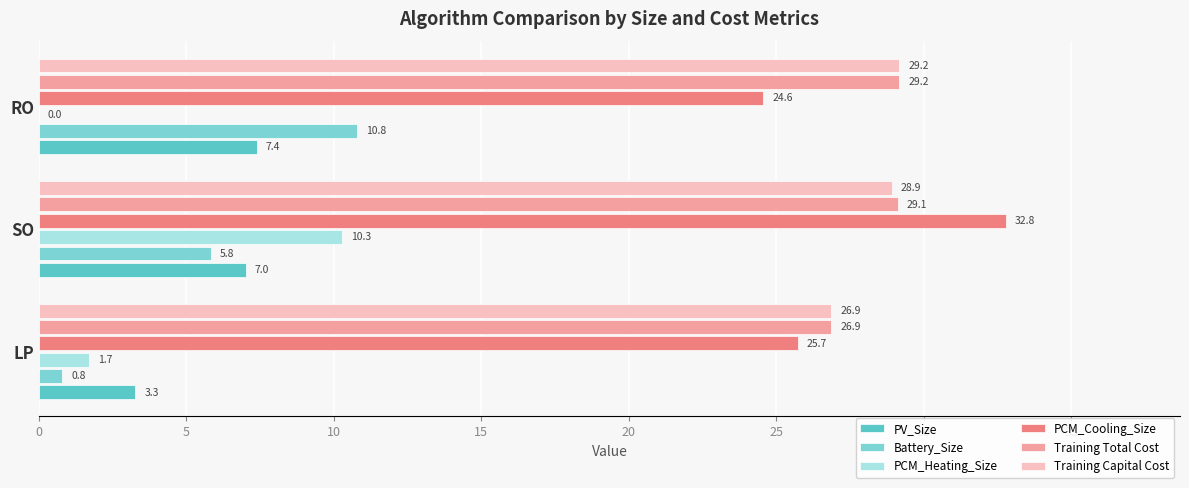

At which category is the sum across all series the highest?

SO